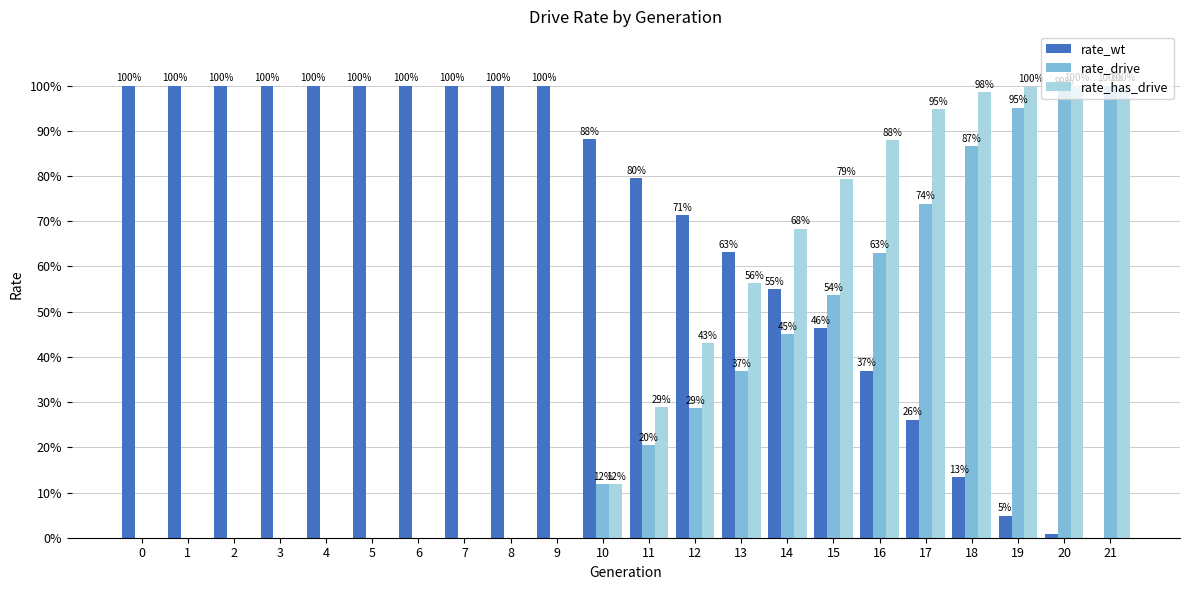

What is the sum of all rate_drive values?

7.1